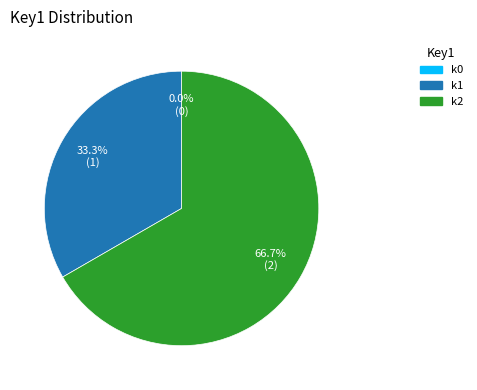

Which category has the biggest portion of the pie?

k2